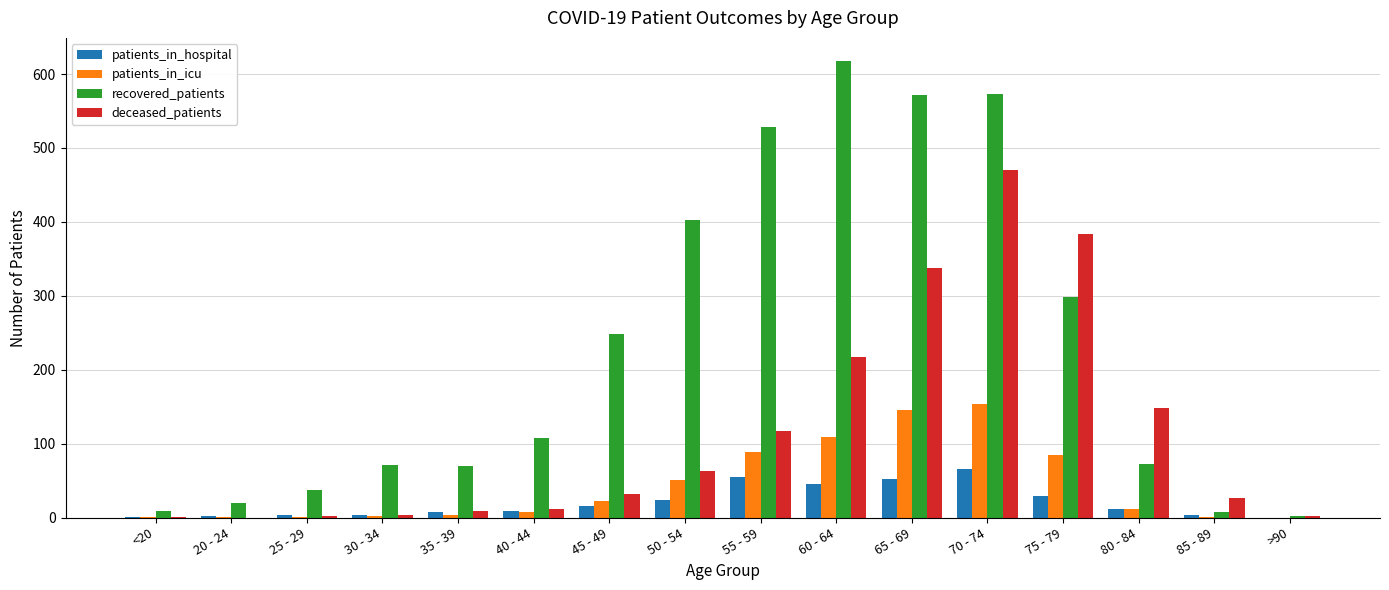

What is the sum of all recovered_patients values?

3638